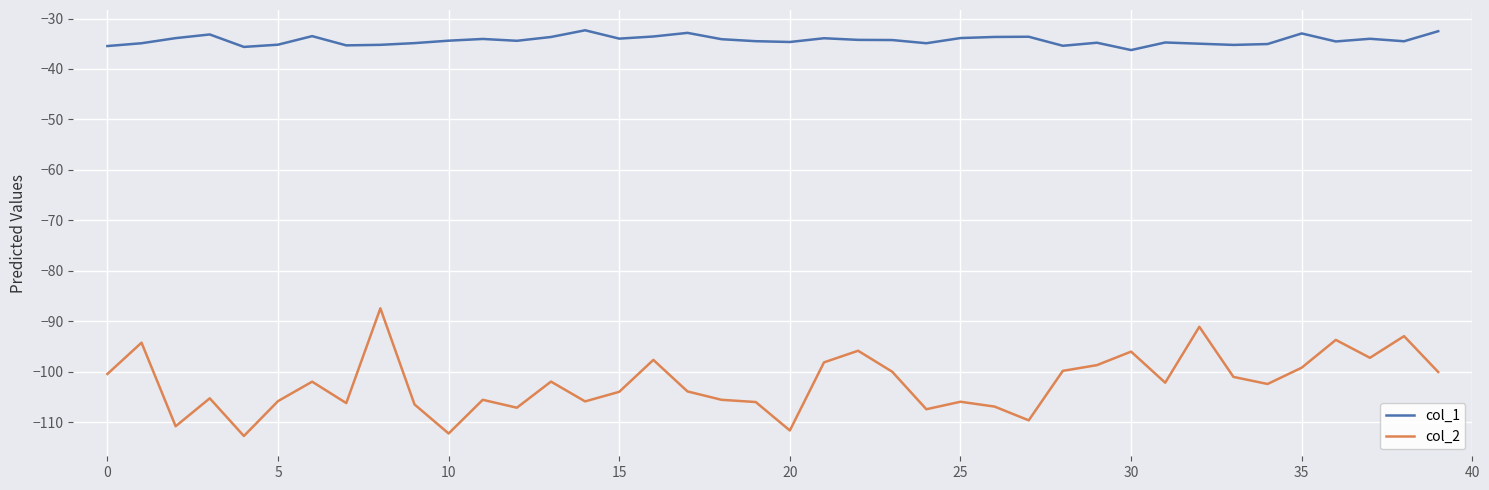

Rank the series by their maximum value, from lowest to highest.

col_2, col_1